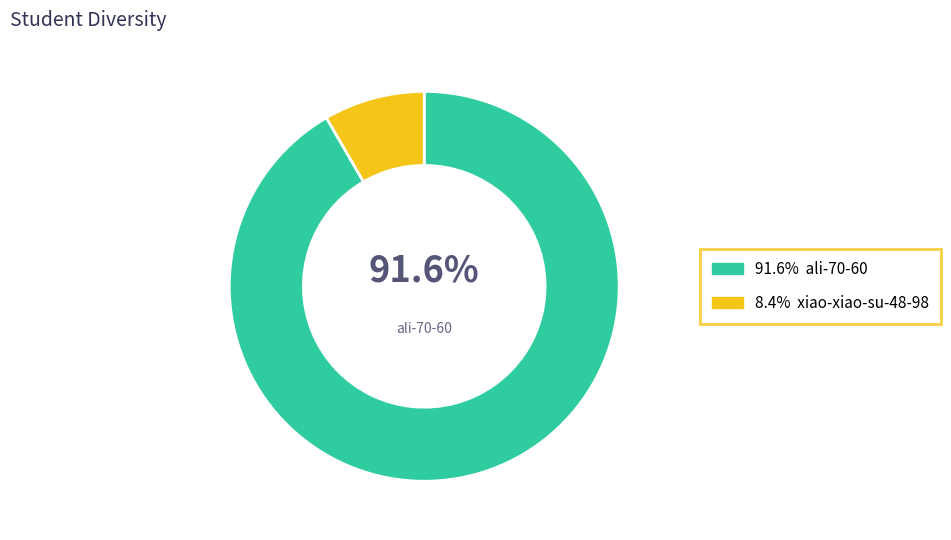

How many segments does this pie chart have?

2